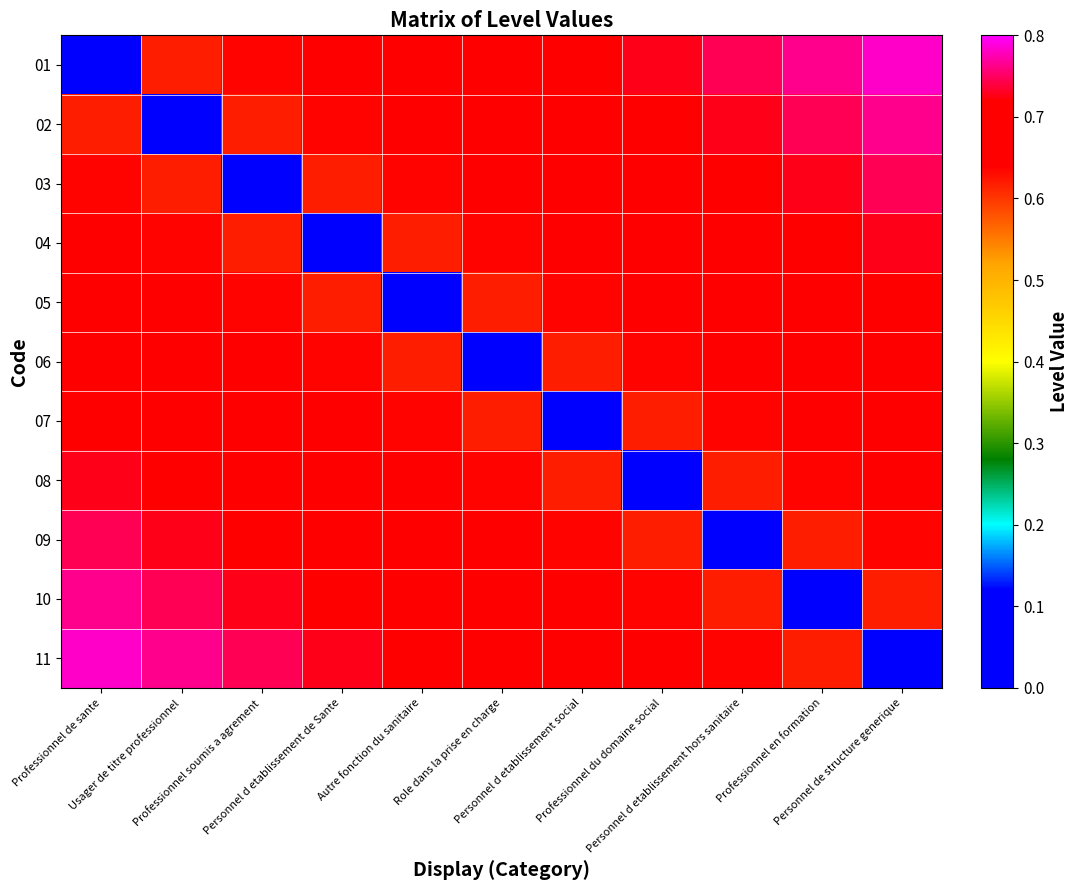

What is the spread (max minus min) of values at Role dans la prise en charge?

0.7